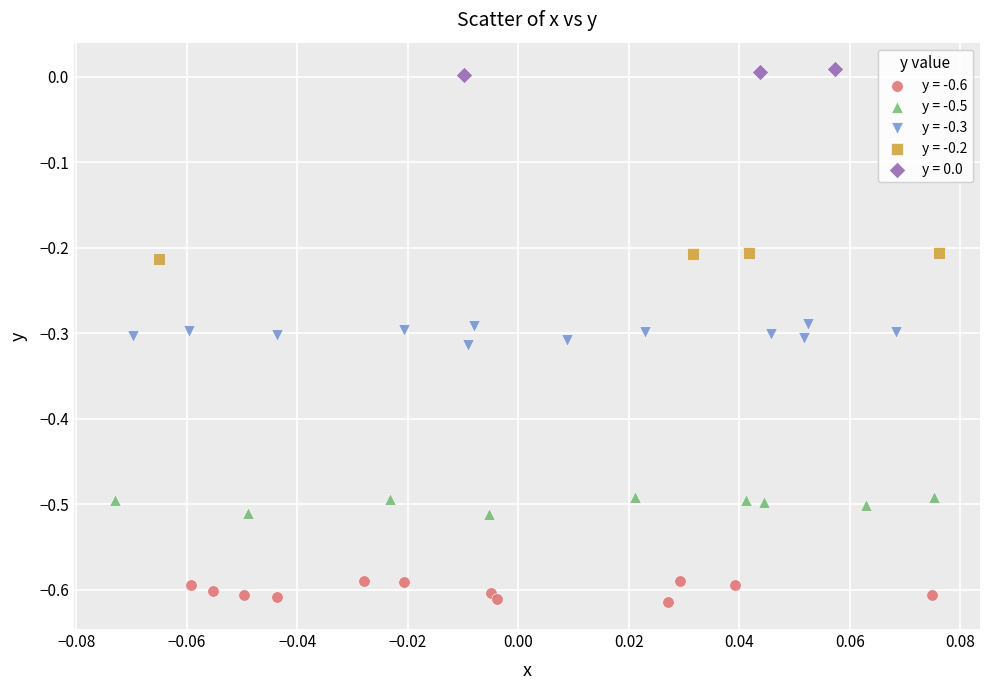

Which series reaches the minimum Y coordinate?

y = -0.6